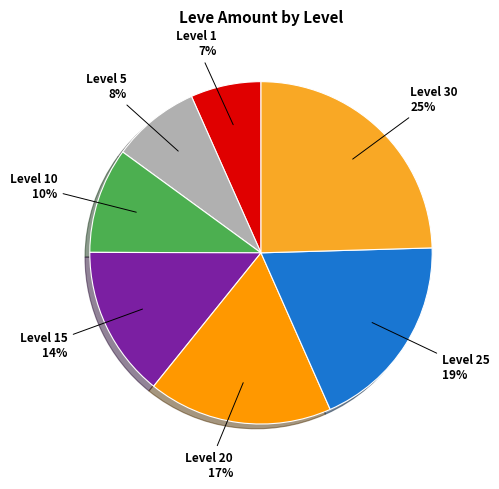

Is there a majority slice in this chart?

No